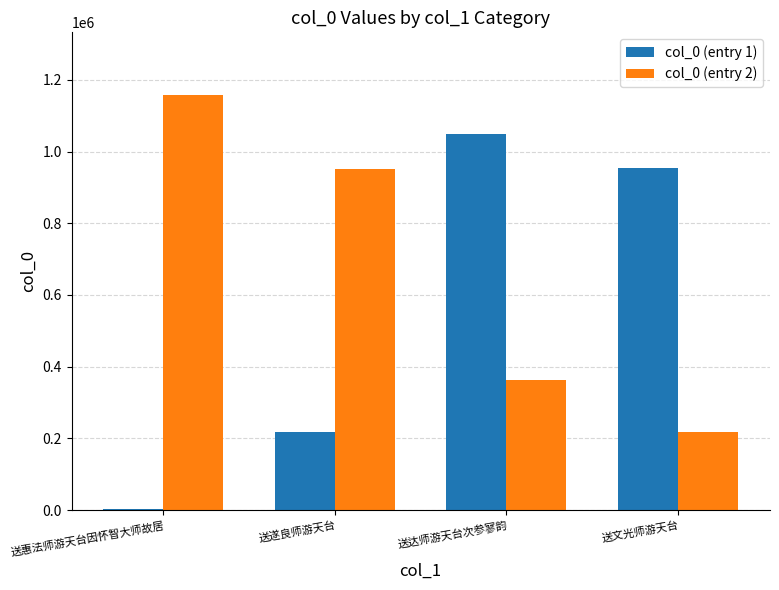

Which category has the highest value across all series?

送惠法师游天台因怀智大师故居